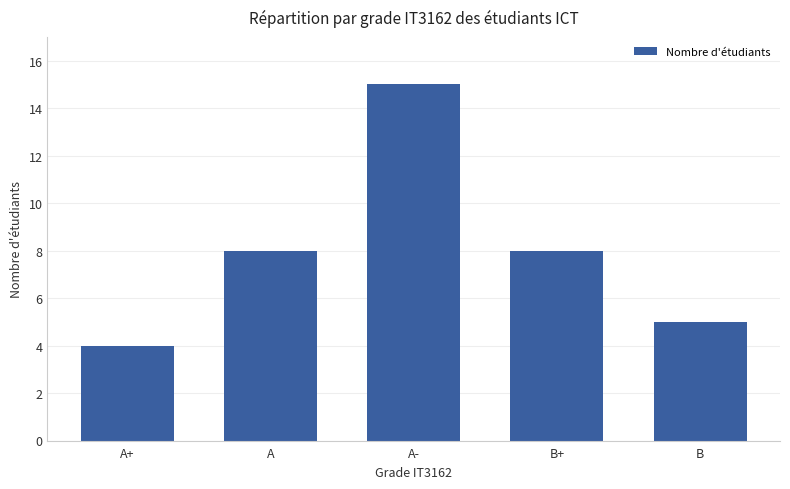

Reading left to right, list all the values displayed in this chart.

4	8	15	8	5